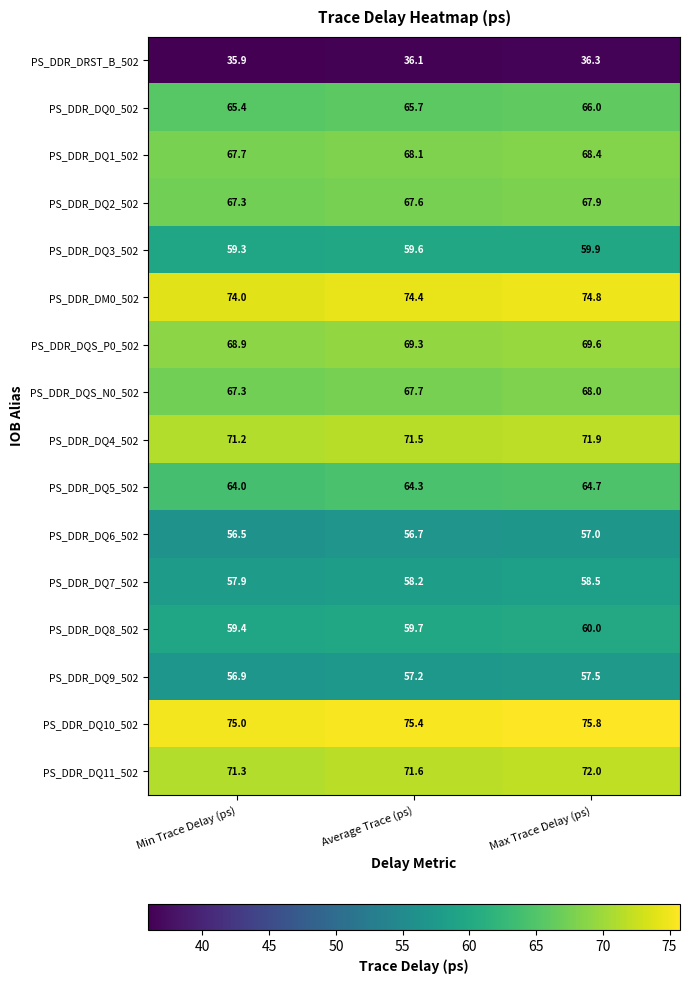

What is the spread (max minus min) of values at Min Trace Delay (ps)?

39.1